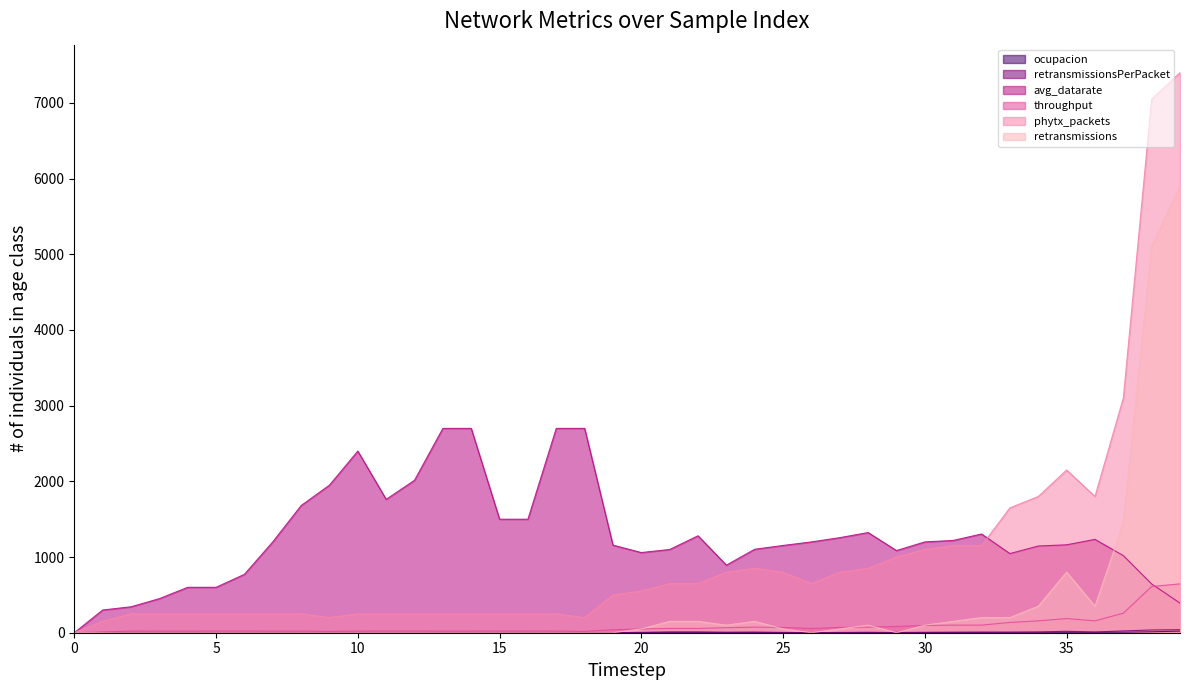

What is the total value across all series at 24?

2188.5